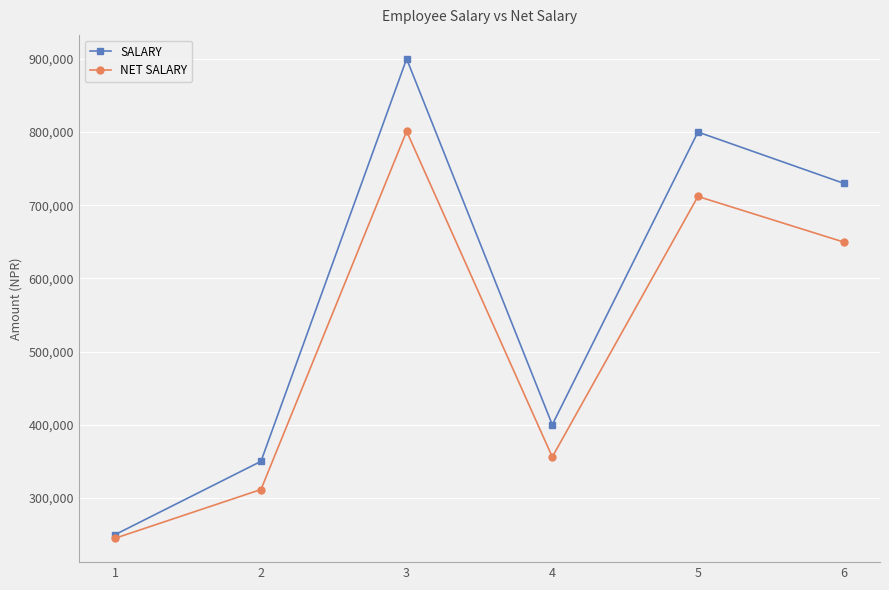

True or false: SALARY has more than 1 interior local peaks.

True